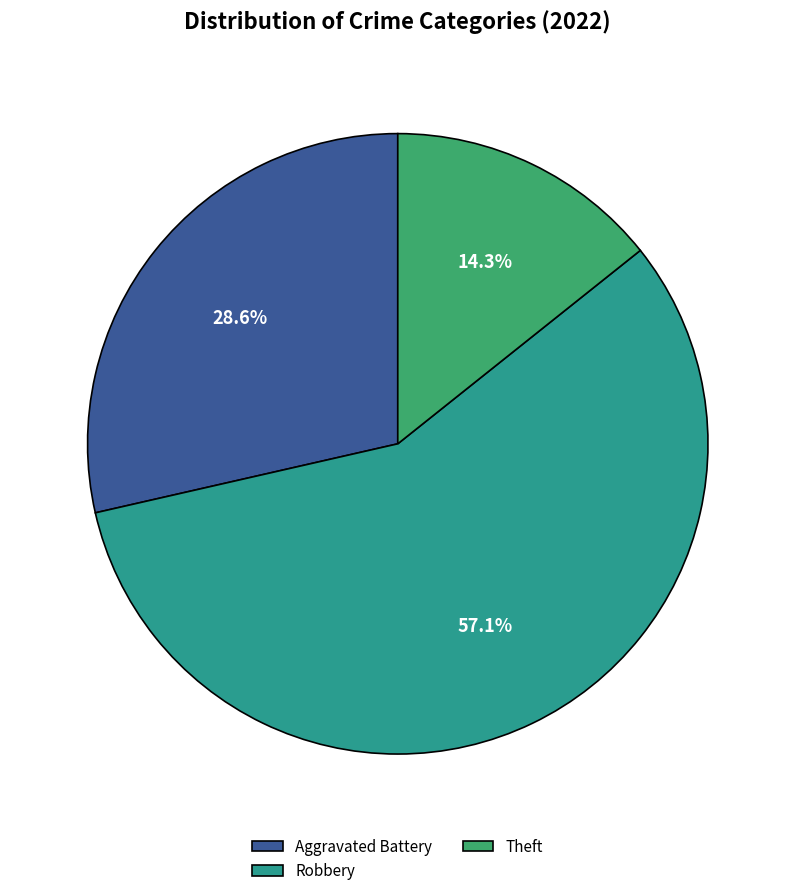

Is Robbery the majority of the pie?

Yes